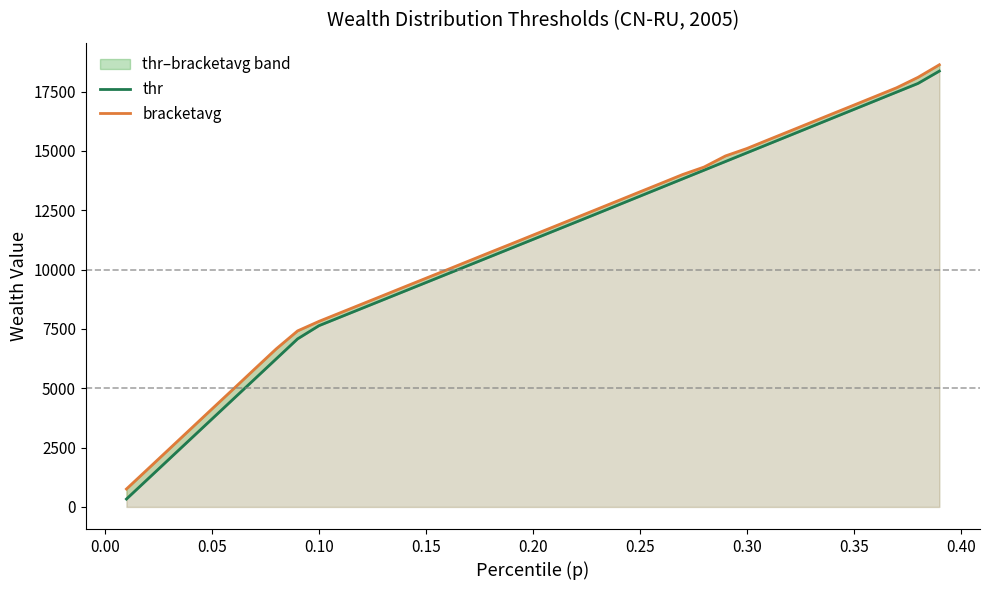

What is the smallest value displayed?

331.8